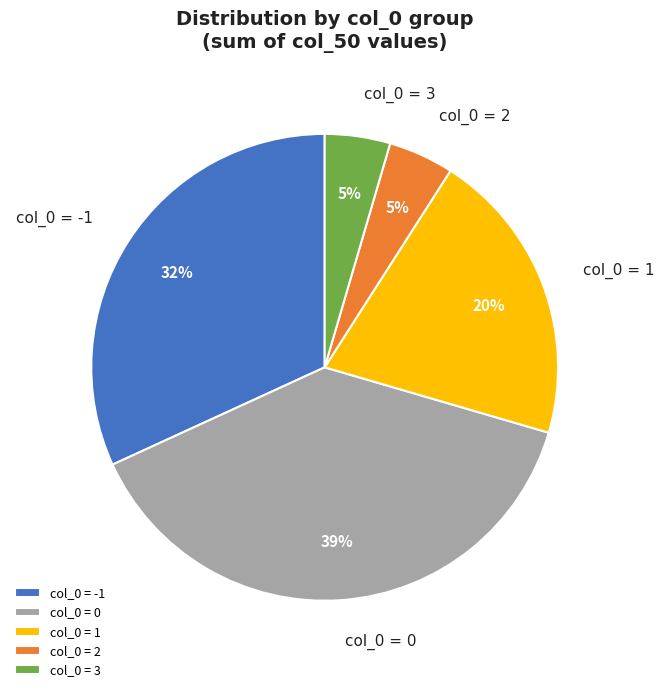

What percentage is the col_0 = -1 slice, to the nearest percent?

32%